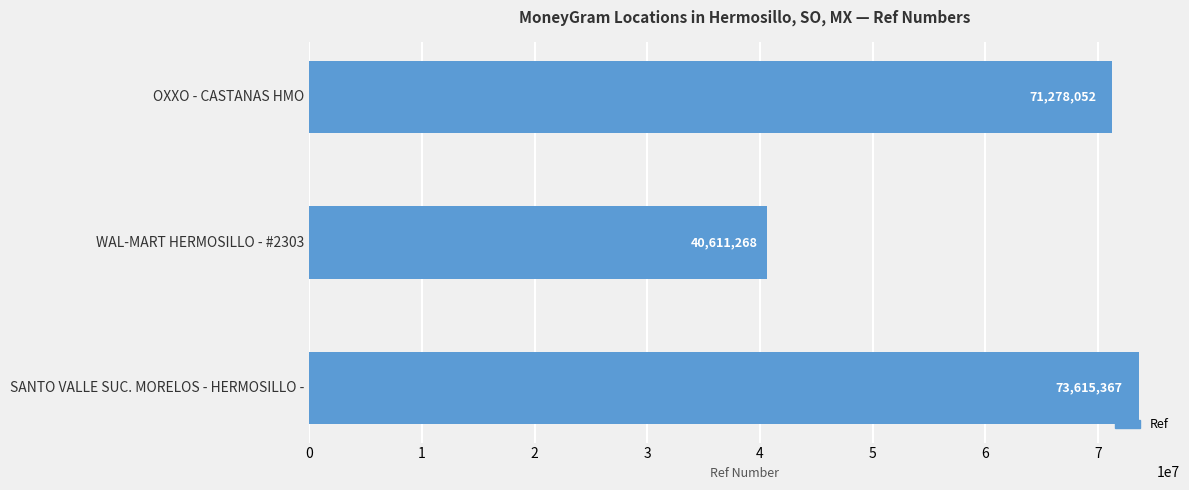

Which has a higher value, OXXO - CASTANAS HMO or WAL-MART HERMOSILLO - #2303?

OXXO - CASTANAS HMO